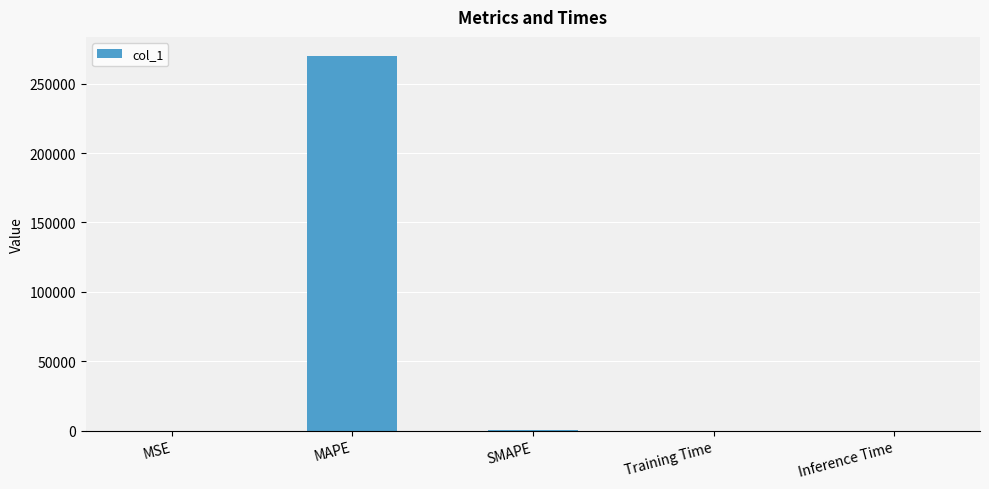

At which category does the chart reach its peak across all series?

MAPE